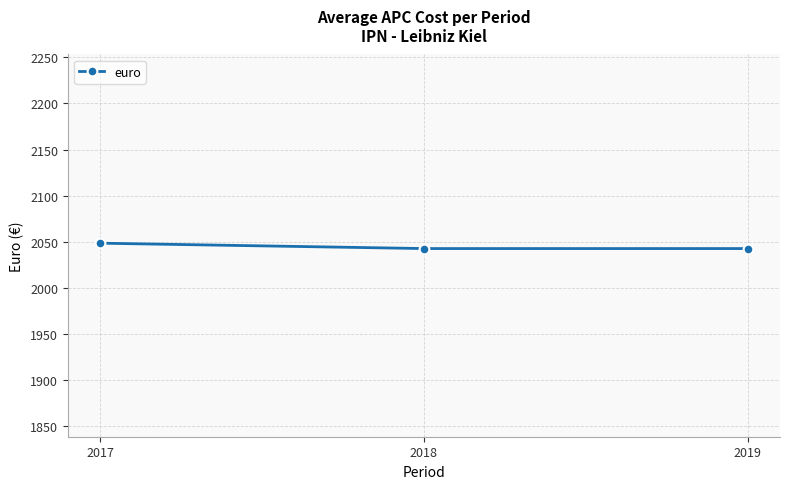

What is the approximate value at 2017?

2048.3